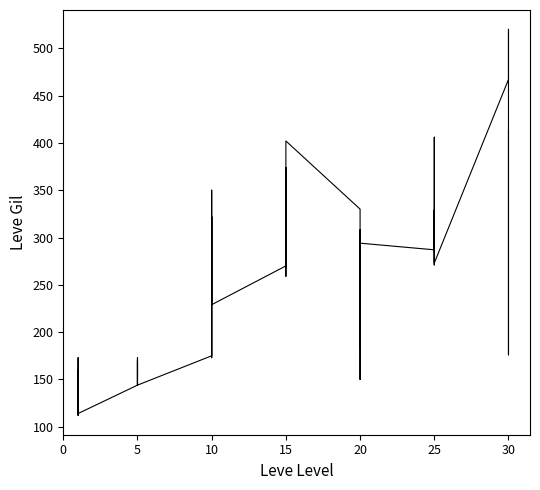

What is the difference between the maximum and minimum values?

408